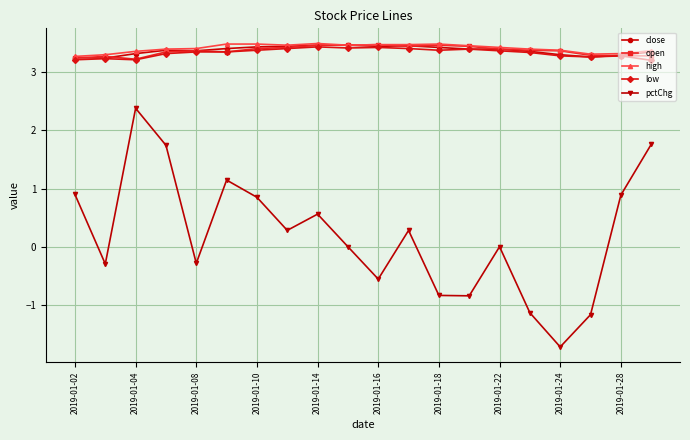

What is the average value of the open series?

3.4